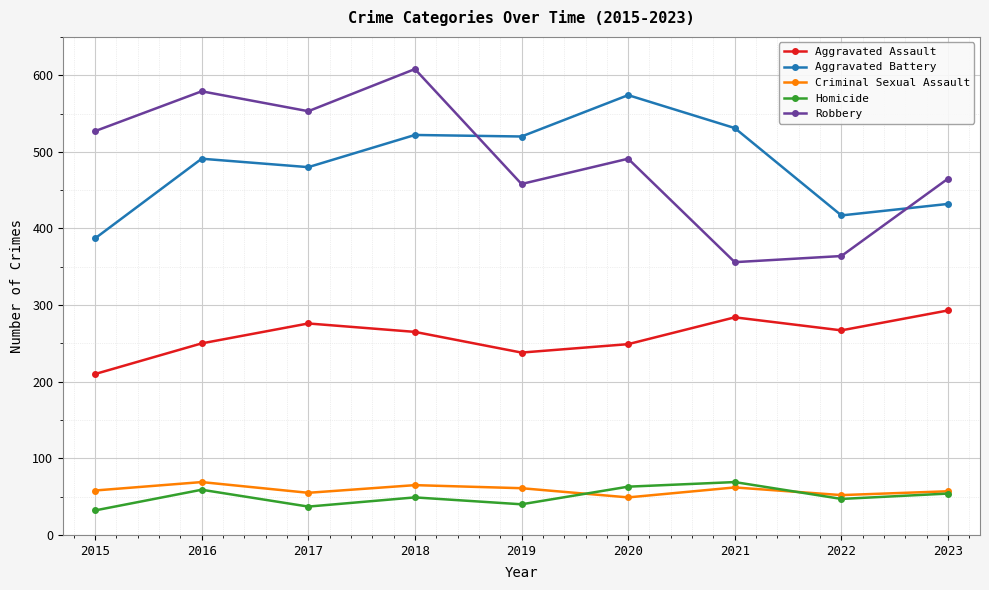

What value does the Aggravated Battery series have at 2019, to the nearest 5?

520